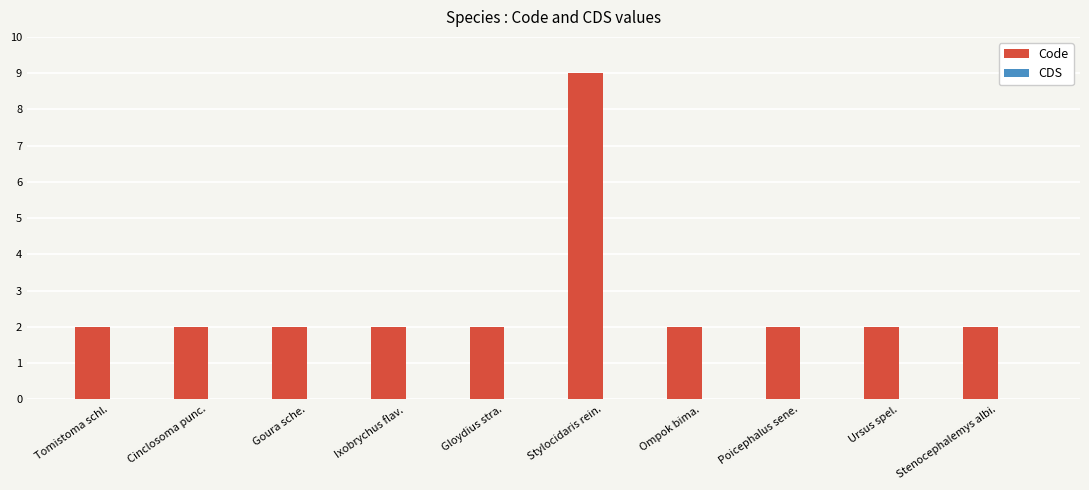

Count the number of categories in the chart.

10